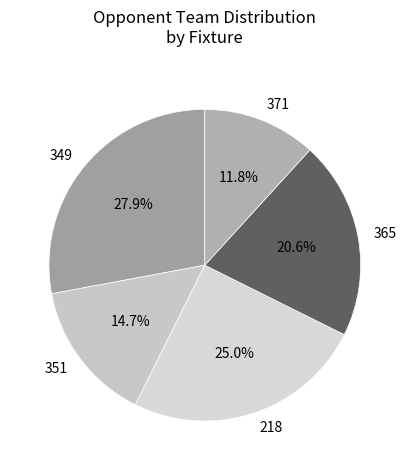

To the nearest percent, what is the difference between the largest and smallest slice percentages?

16%